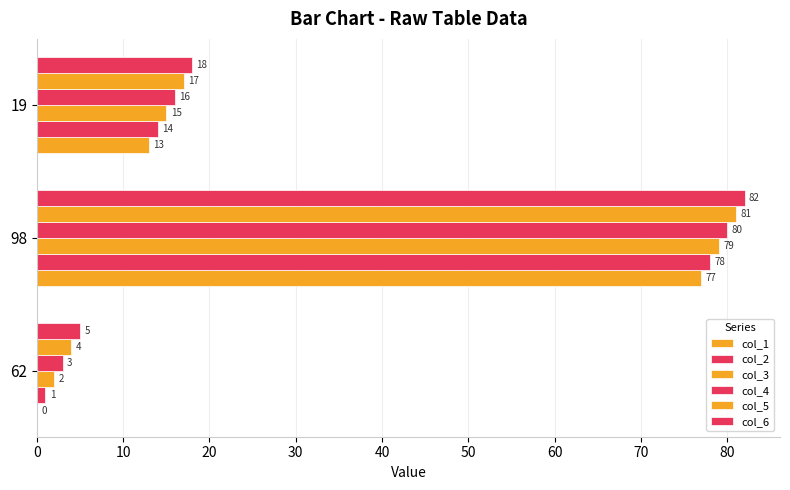

How many categories are shown in the chart?

3